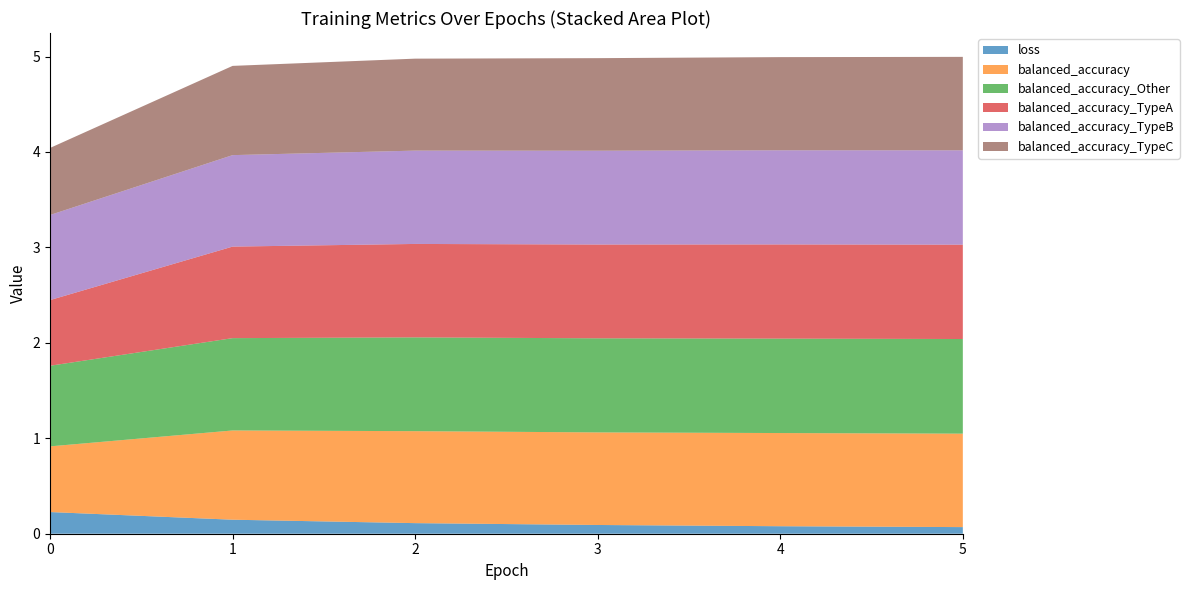

Reading left to right, list all the values displayed in this chart.

loss: 0.2	0.1	0.1	0.1	0.1	0.1
balanced_accuracy: 0.7	0.9	1.0	1.0	1.0	1.0
balanced_accuracy_Other: 0.8	1.0	1.0	1.0	1.0	1.0
balanced_accuracy_TypeA: 0.7	1.0	1.0	1.0	1.0	1.0
balanced_accuracy_TypeB: 0.9	1.0	1.0	1.0	1.0	1.0
balanced_accuracy_TypeC: 0.7	0.9	1.0	1.0	1.0	1.0